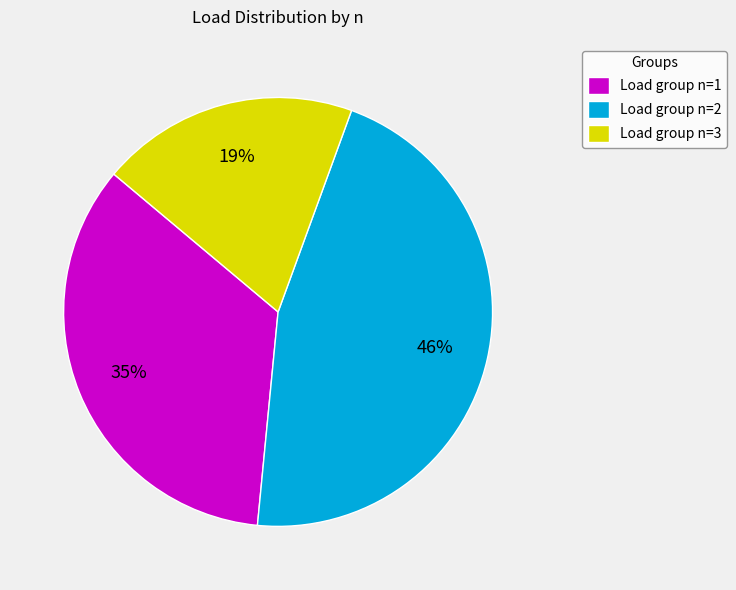

Does Load group n=2 account for over 50% of the chart?

No